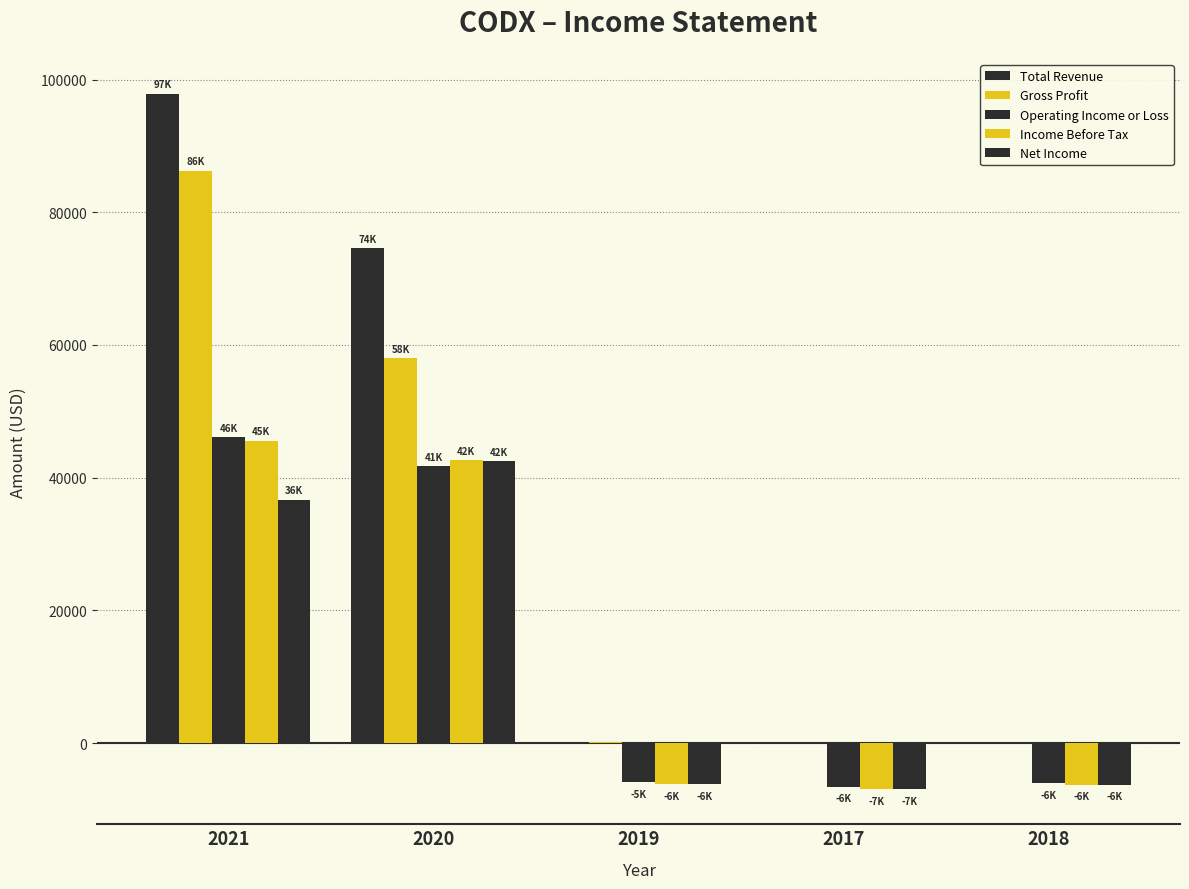

How many data points in Net Income are above -6200?

2